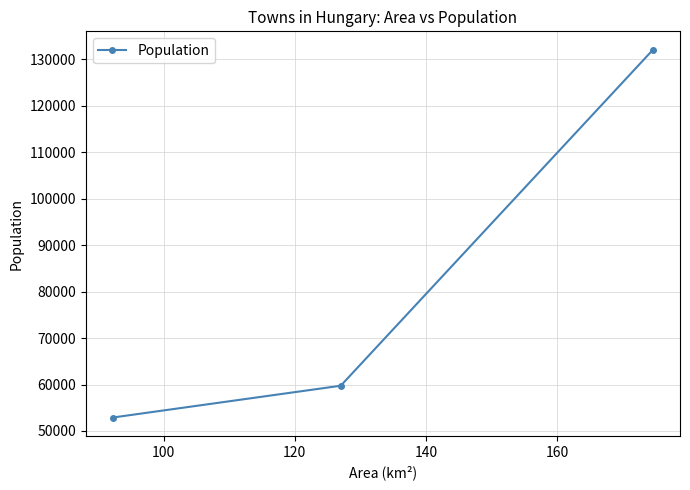

How many distinct data groups are displayed?

1